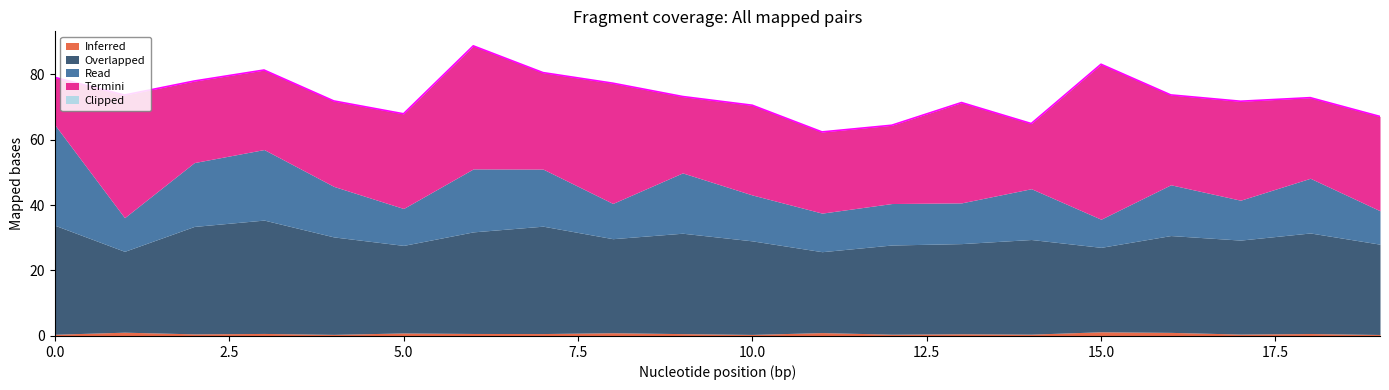

Which has a higher value, 7 or 13?

7